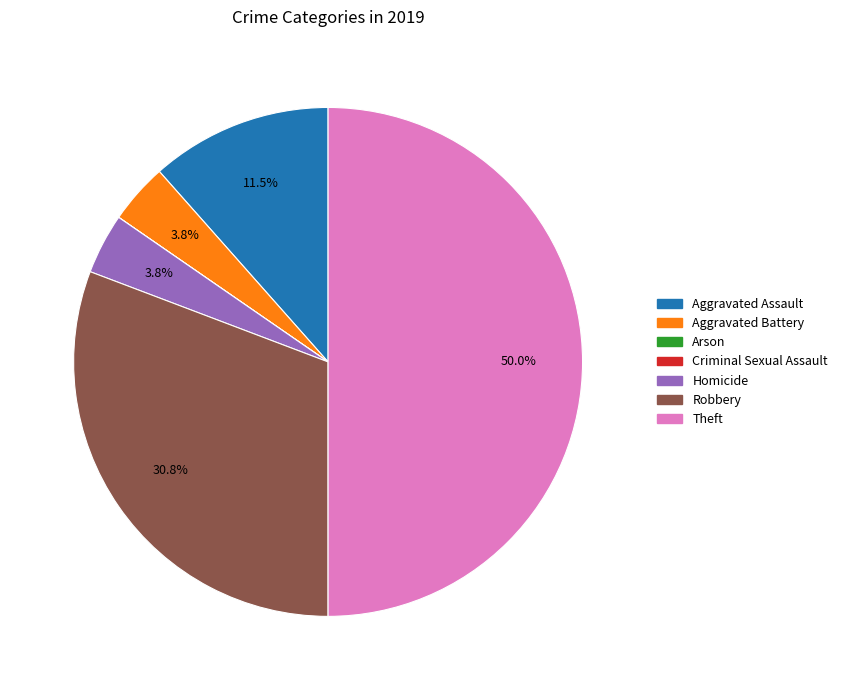

Do Theft and Homicide together represent more than half of the pie?

Yes